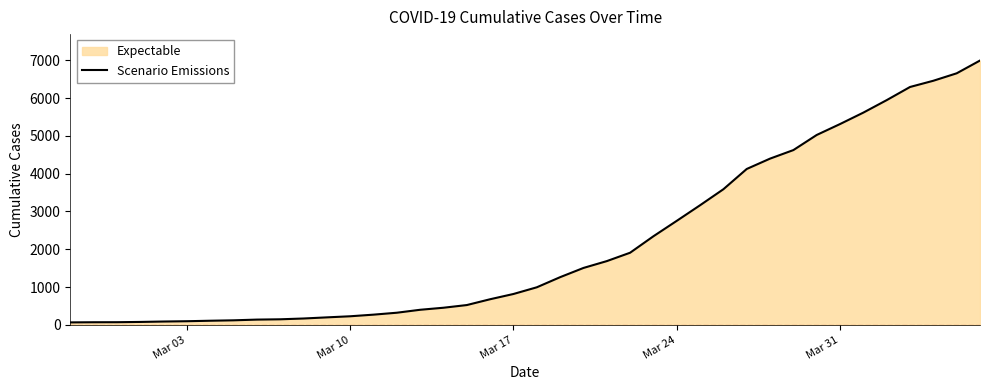

What is the difference between the maximum and minimum values?

6931